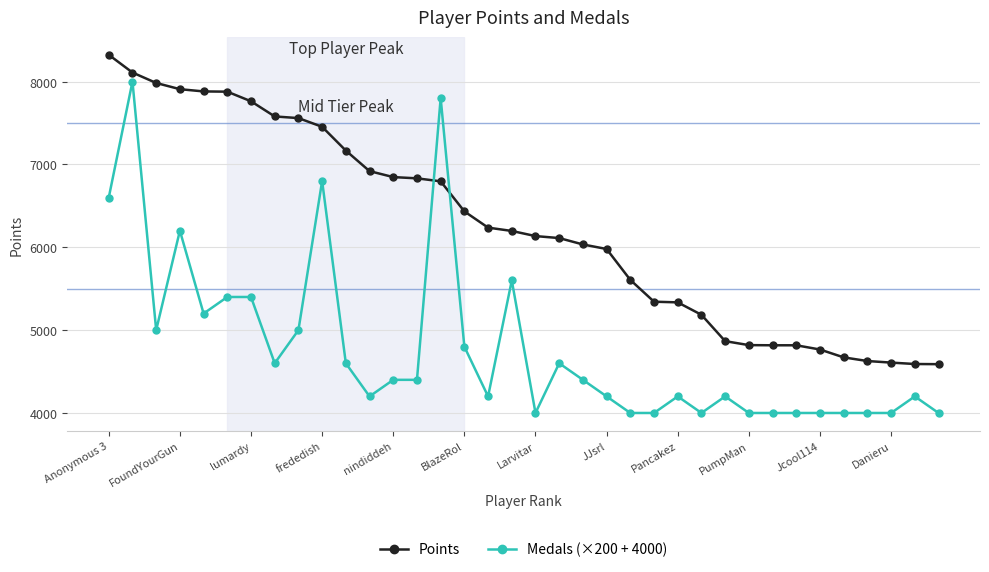

What is the value of the Points point at the 33rd from the left?

4627